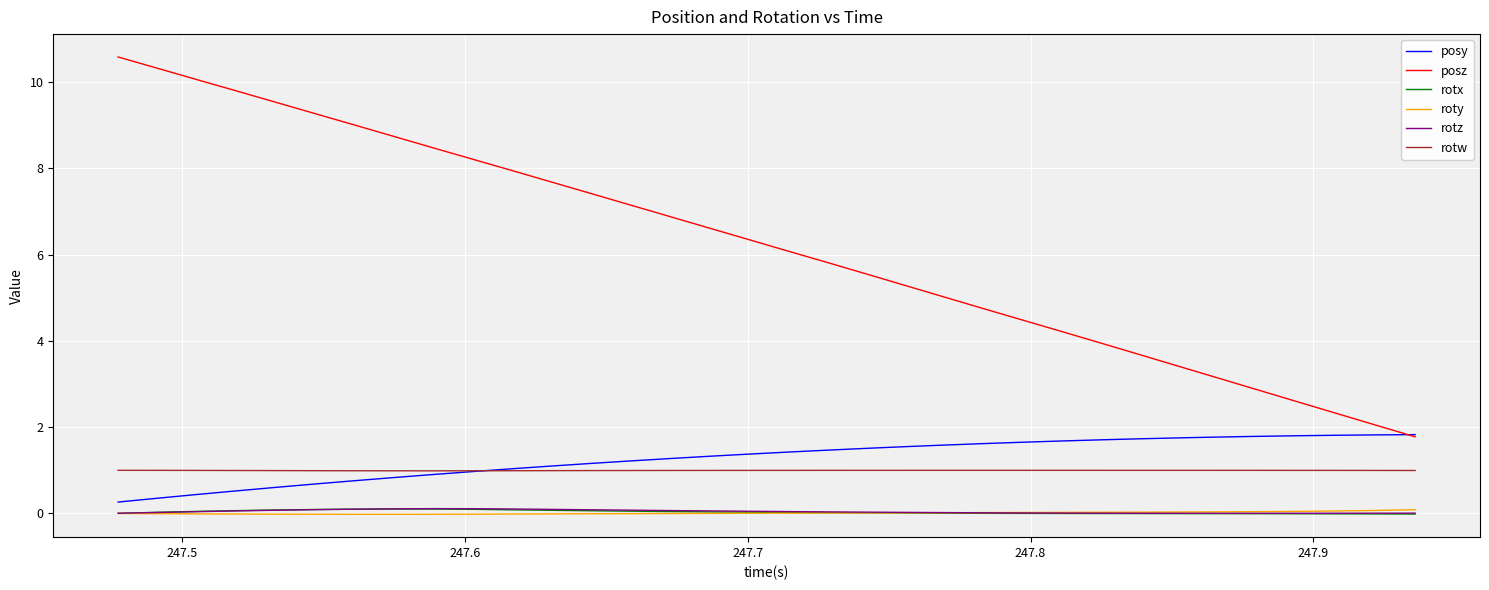

What is the lowest value of the posy series?

0.3